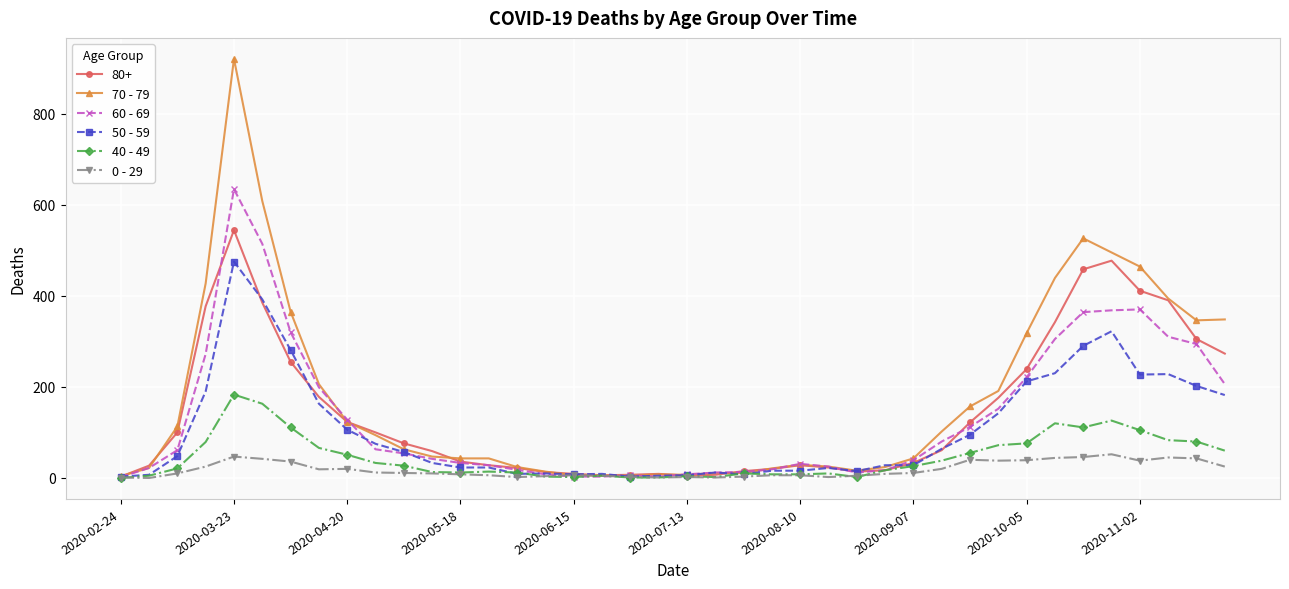

True or false: 0 - 29 has more than 1 interior local peaks.

True